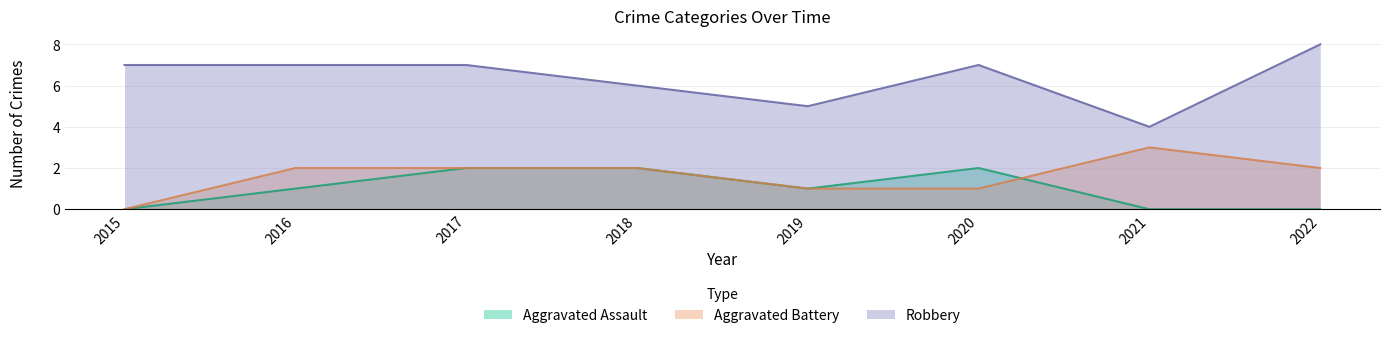

Which category has the lowest value in the Robbery series?

2021